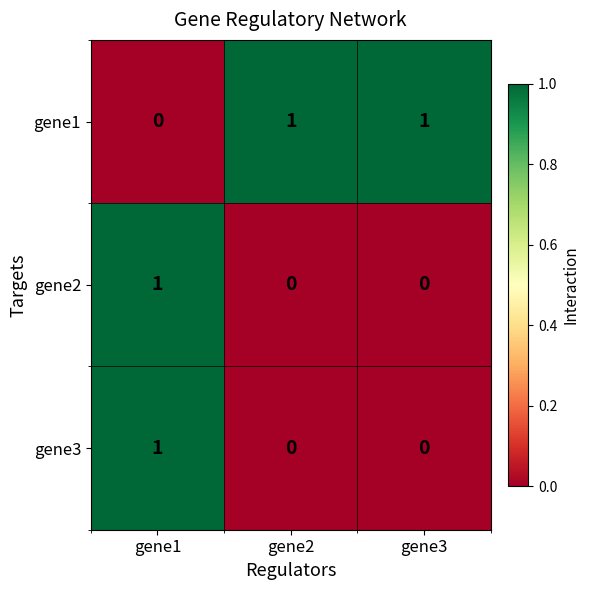

Which series has the largest total across all categories?

gene1